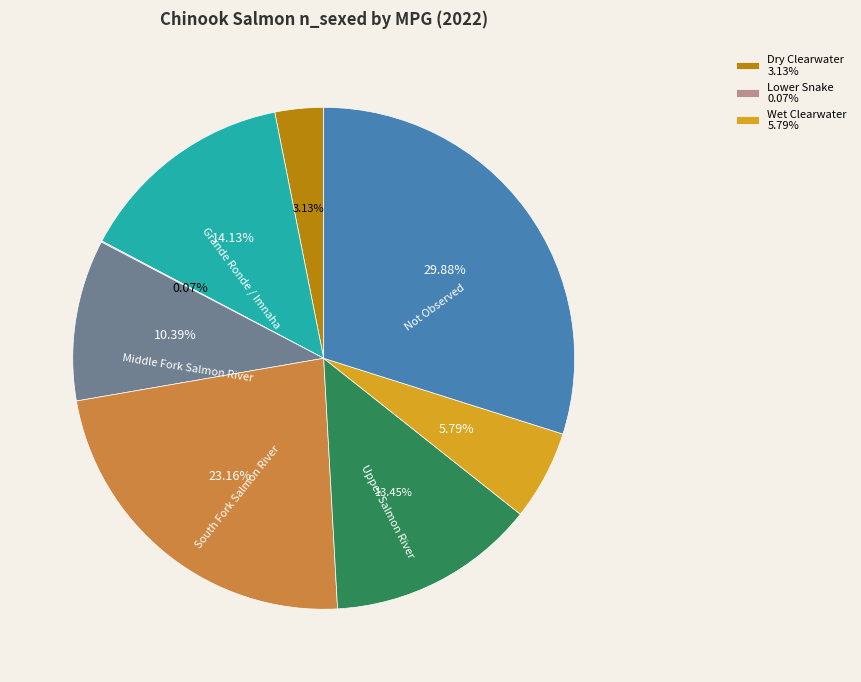

Does any single category account for the majority?

No